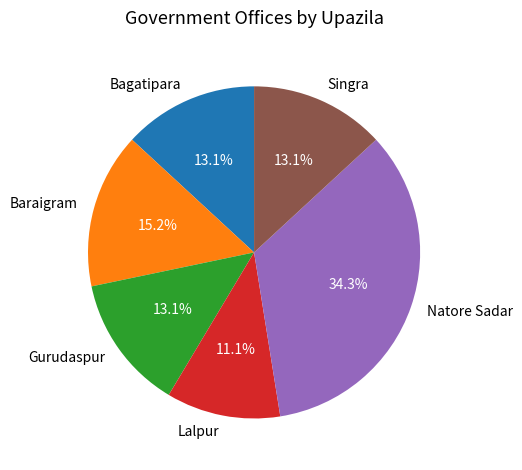

Combined, do Lalpur and Bagatipara account for over 50%?

No